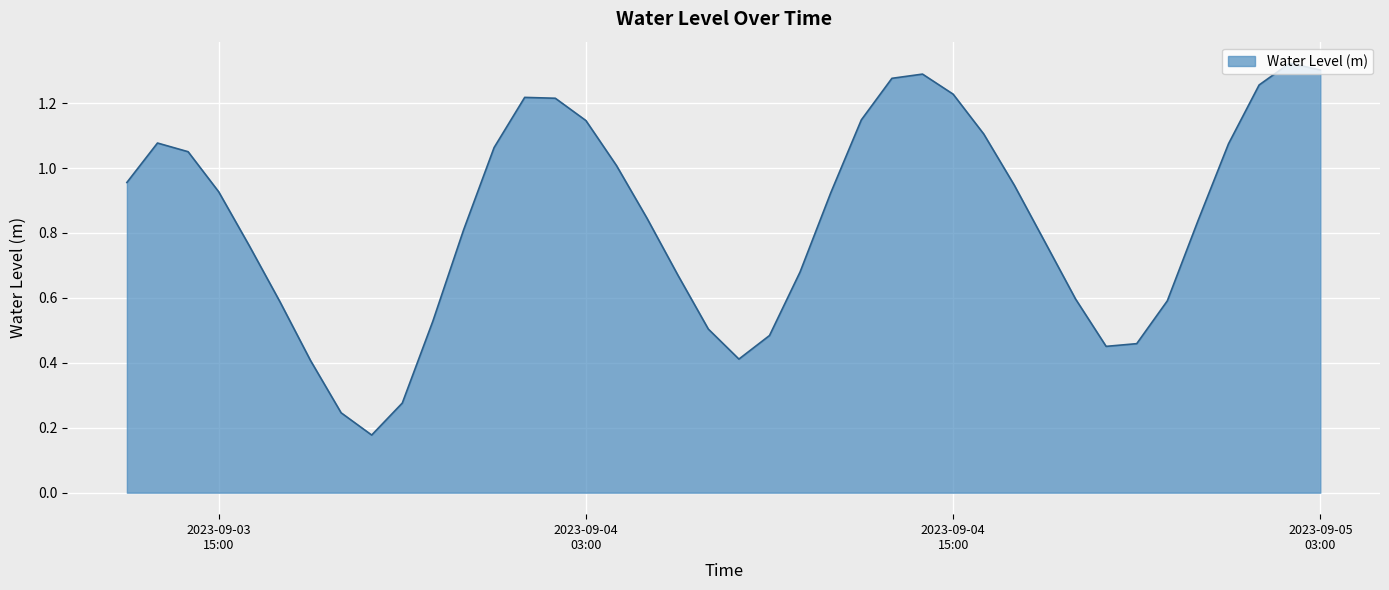

Which label corresponds to the smallest value in the chart?

2023-09-03 20:00:00